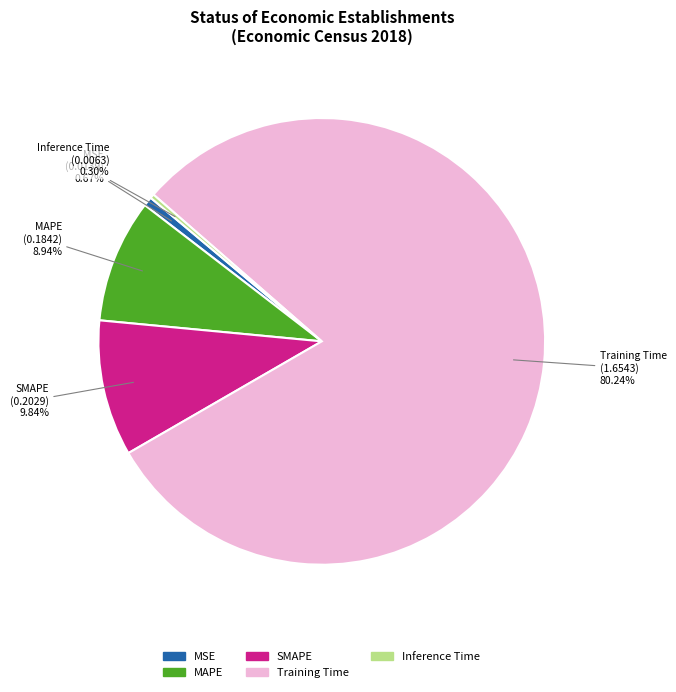

True or false: MSE accounts for 9% of the total.

False